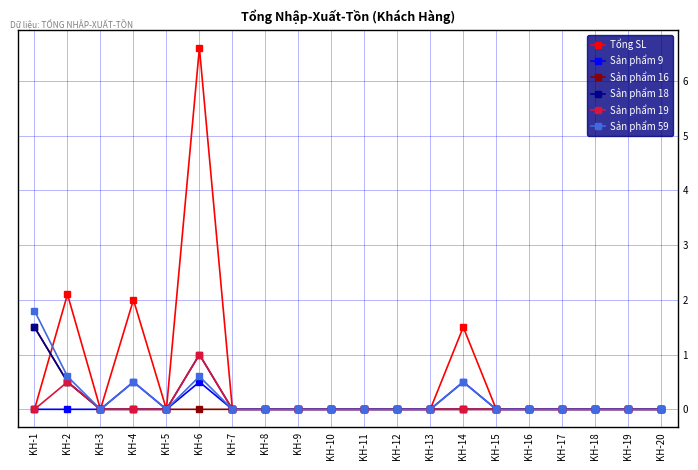

Between which two adjacent categories do Sản phẩm 59 and Tổng SL first intersect?

KH-1 and KH-2